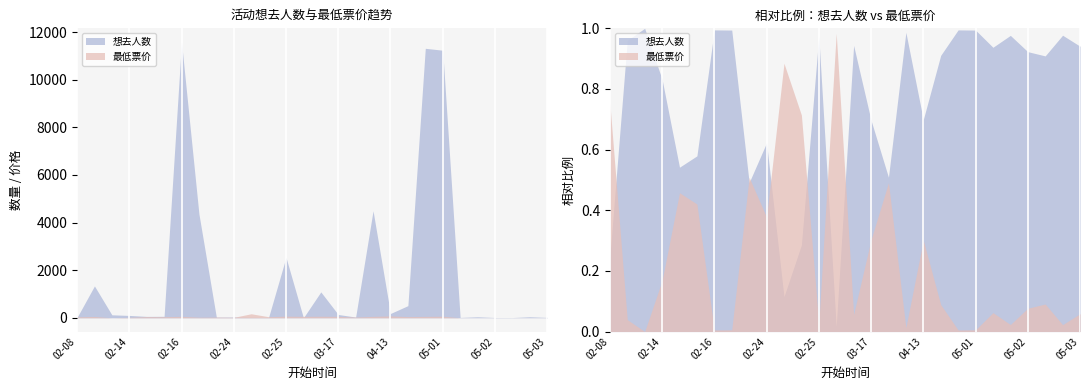

Which has a higher value, 2024-03-03 or 2024-05-02?

2024-05-02